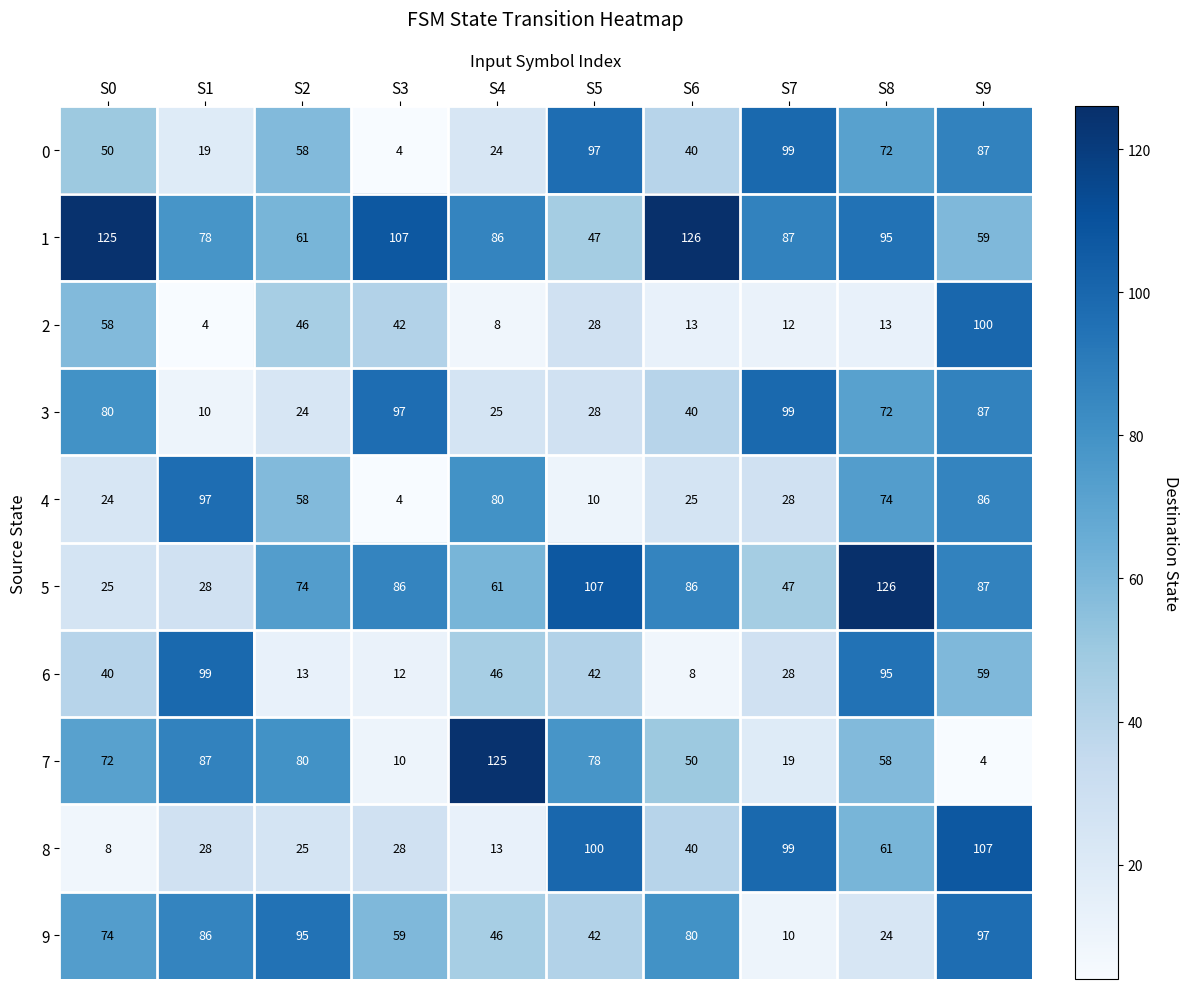

What is the sum of the 7 values at S1 and S9?

91